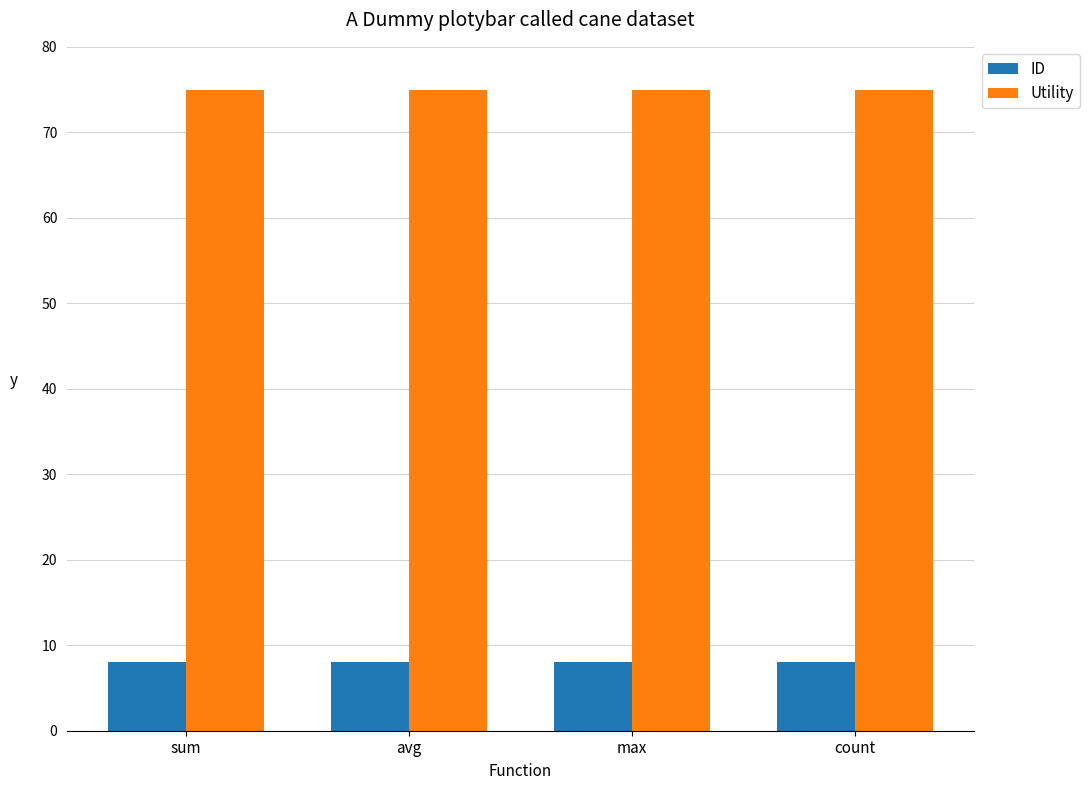

What are all the series names shown in the legend?

ID, Utility